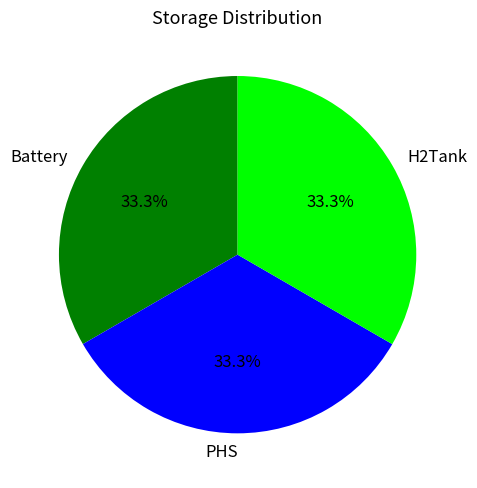

Do Battery and H2Tank together represent more than half of the pie?

Yes